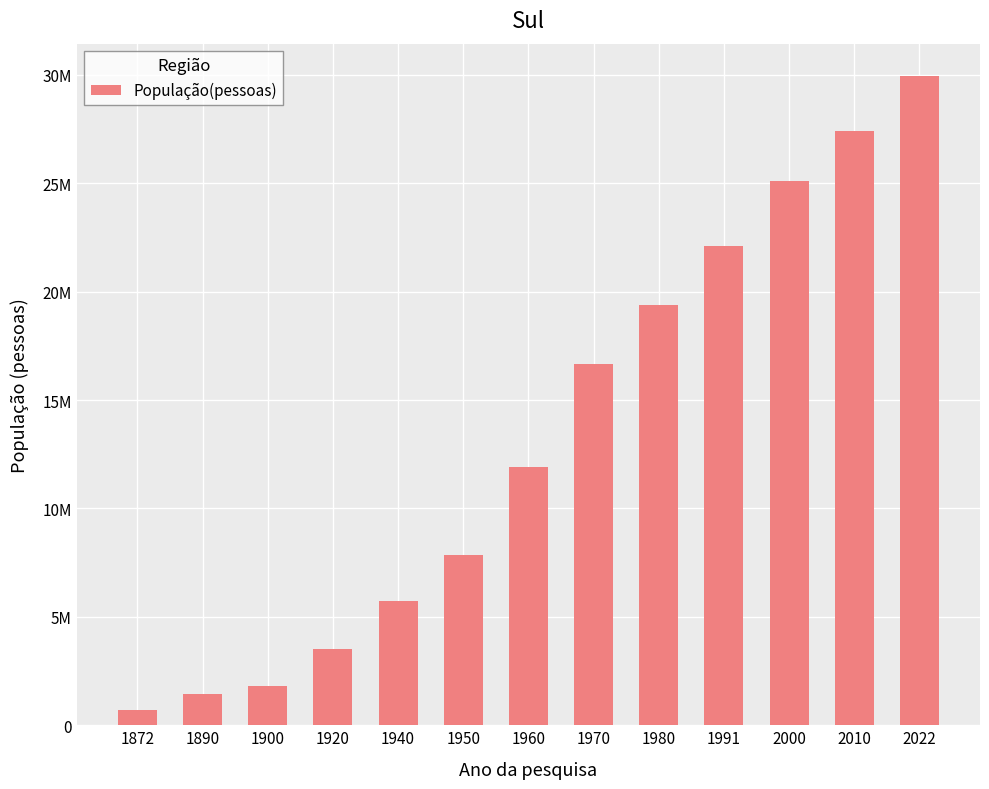

List the labels in order of value, largest first.

2022, 2010, 2000, 1991, 1980, 1970, 1960, 1950, 1940, 1920, 1900, 1890, 1872